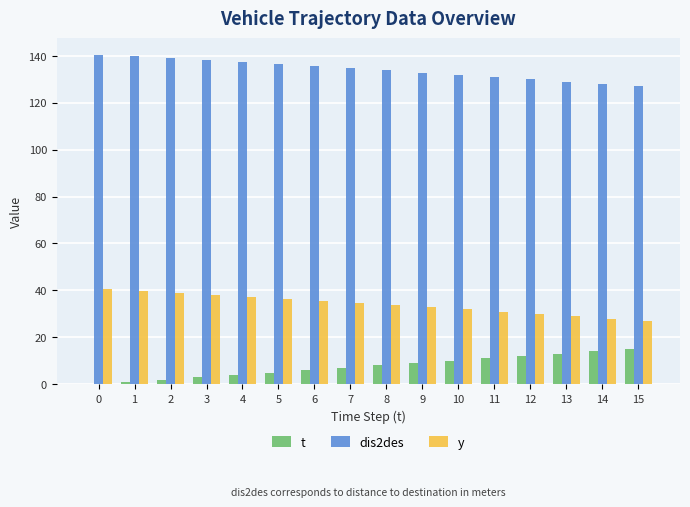

The y series shows 19.9 at 0. True or false?

False